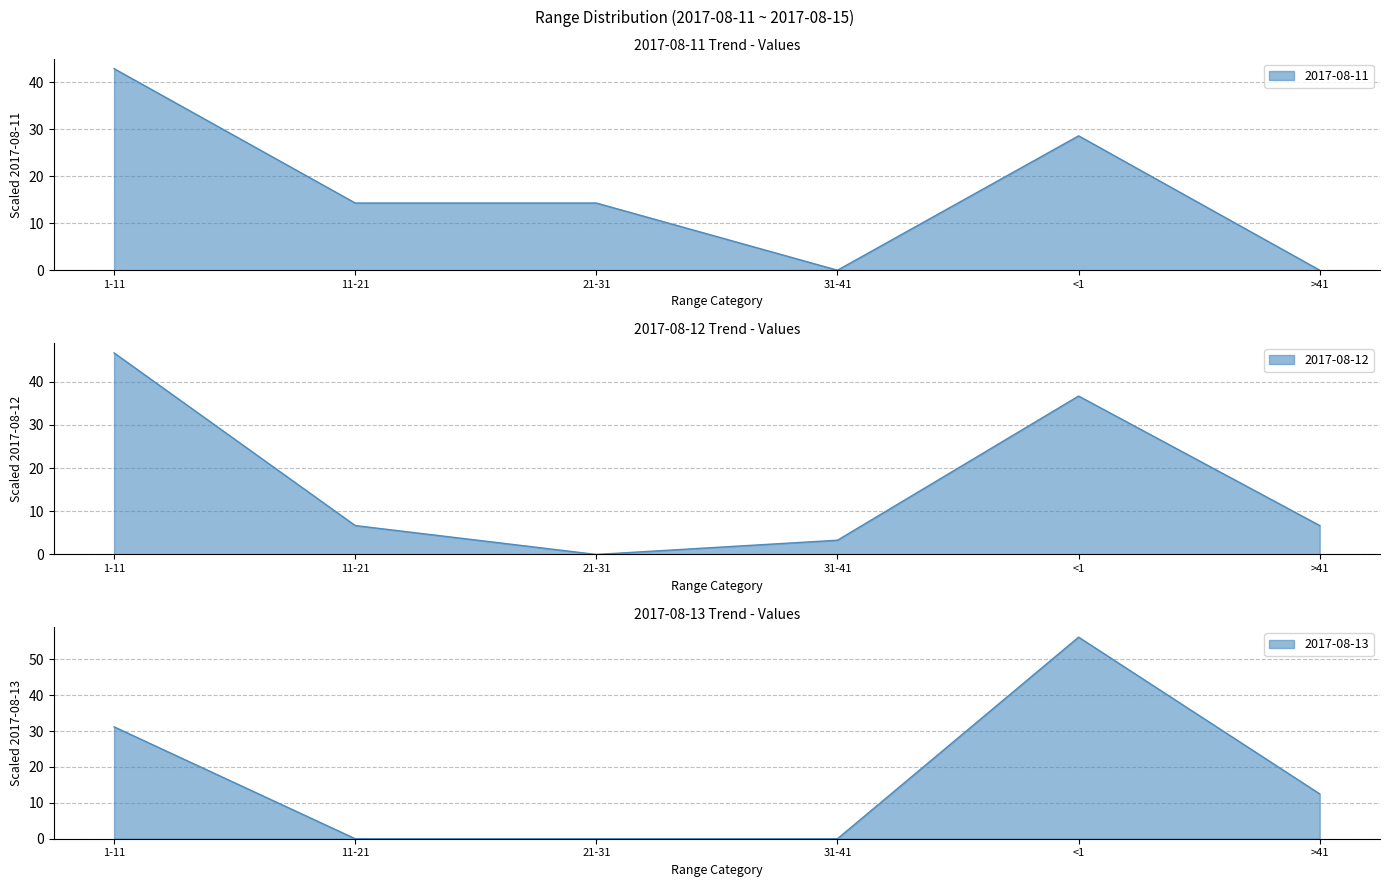

How many interior local valleys does the 2017-08-12 series have?

1